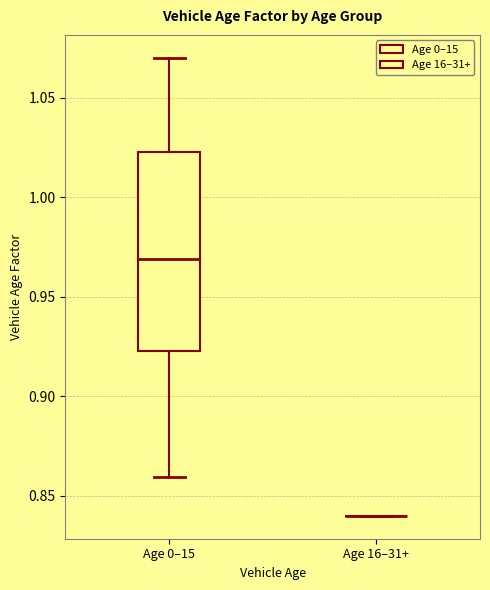

Reading left to right, transcribe this box plot: for each box, give where its median line is, the range the box spans, and where its two whiskers end, as read against the y-axis. The values are not printed on the chart, so give them approximately, as read against the axis.

Age 0–15: median 0.970, box 0.925 to 1.025, whiskers 0.860 to 1.070
Age 16–31+: box collapsed to a line at 0.840, whiskers 0.840 to 0.840